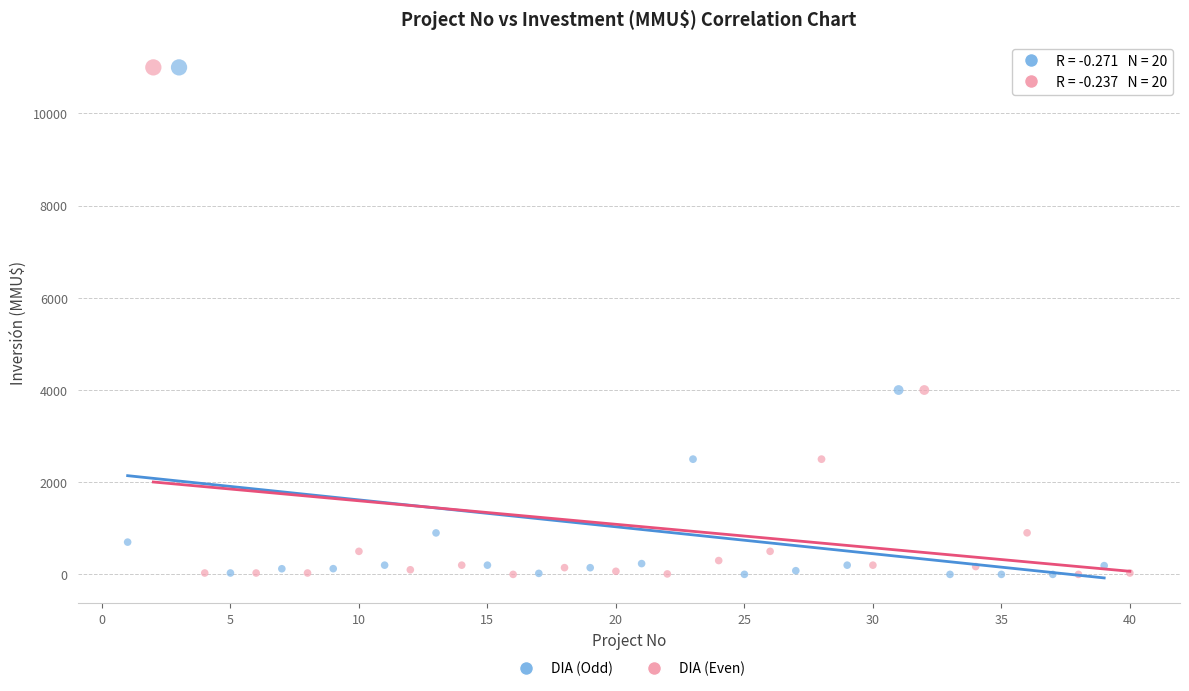

What are all the series names shown in the legend?

DIA (Odd), DIA (Even)